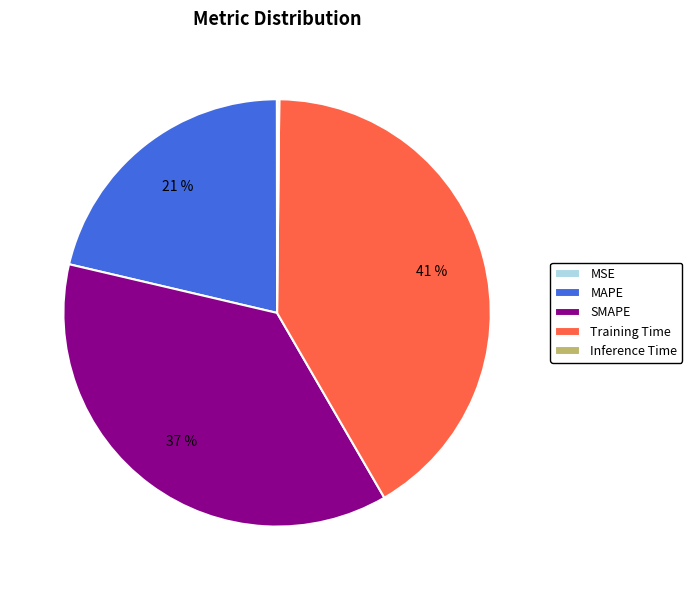

Which category has the biggest portion of the pie?

Training Time